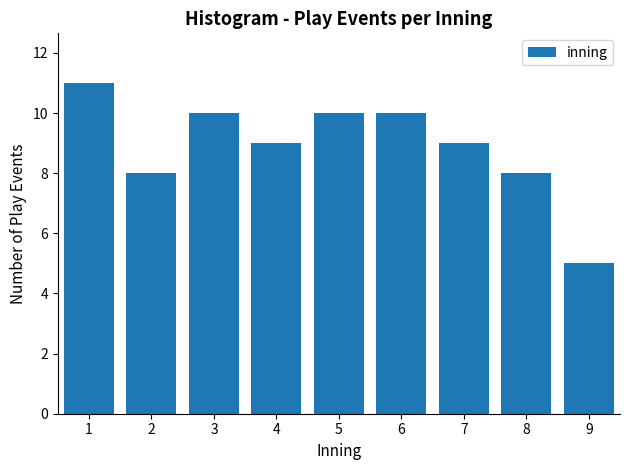

Reading right to left, extract all data points from this chart.

5	8	9	10	10	9	10	8	11